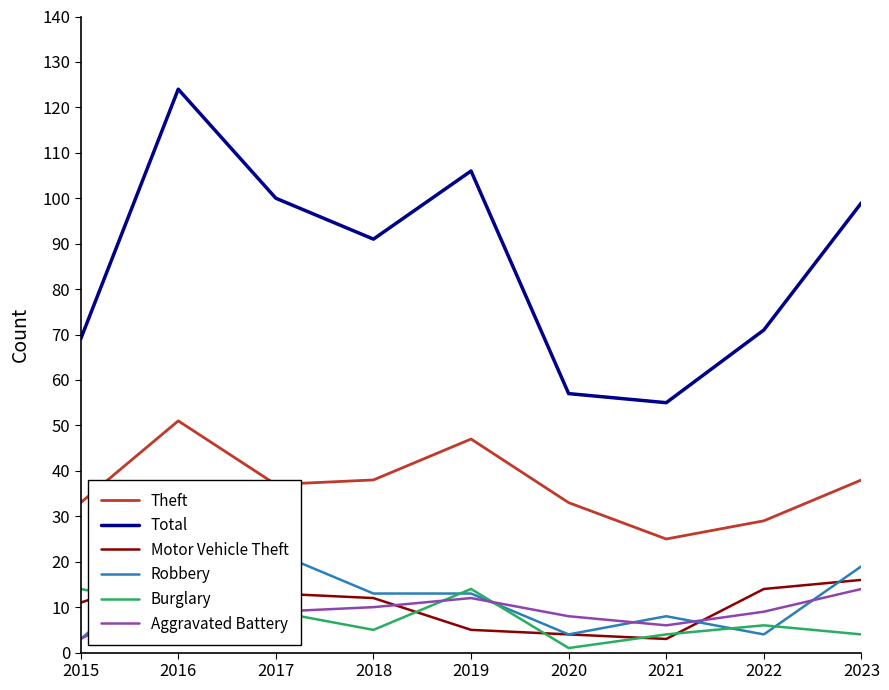

What is the sum of all Robbery values?

107